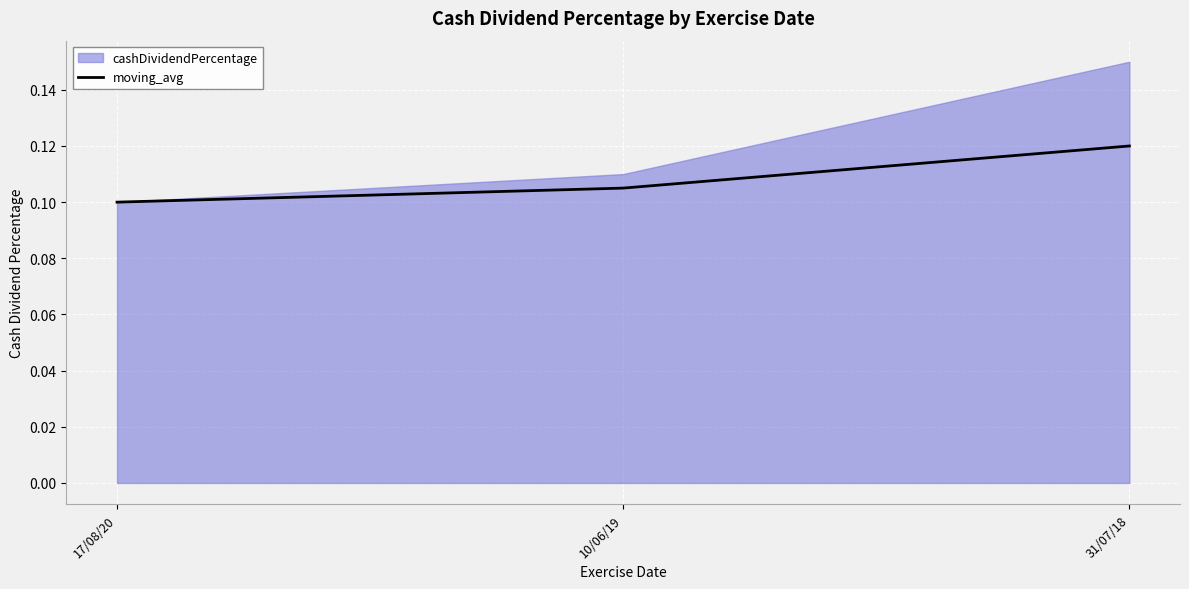

Rank the categories by value from highest to lowest.

31/07/18, 10/06/19, 17/08/20